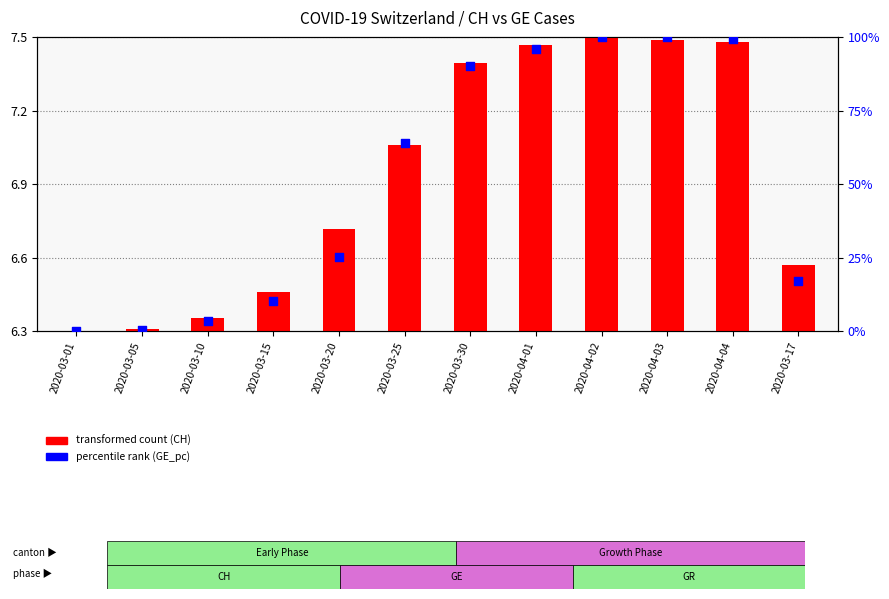

Which series contains the highest Y value?

percentile rank within sample (GE_pc)